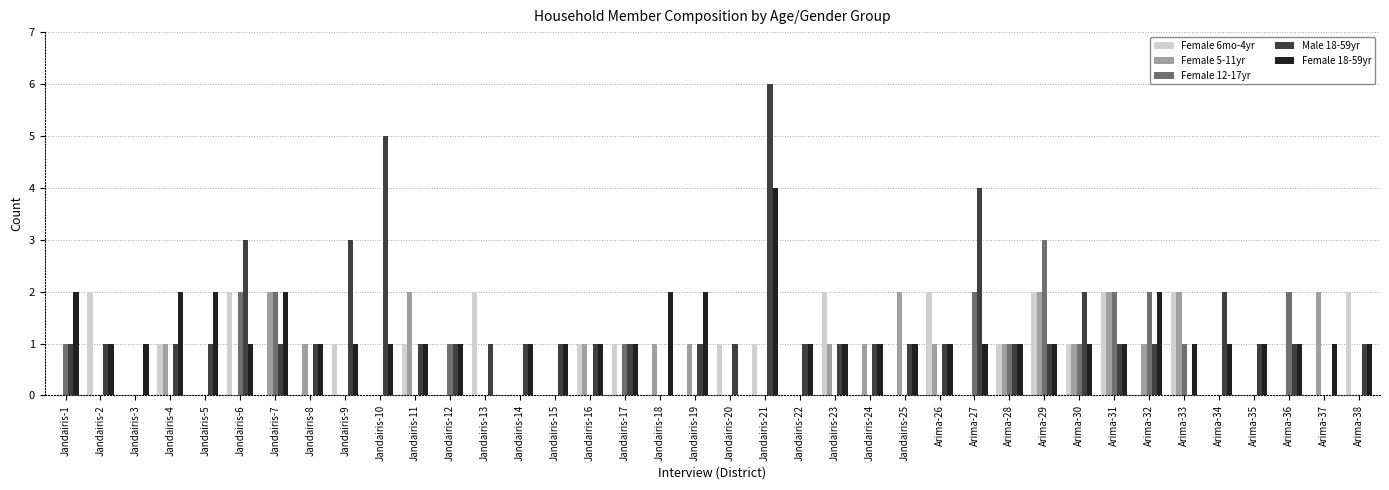

What is the sum of all Female 12-17yr values?

21